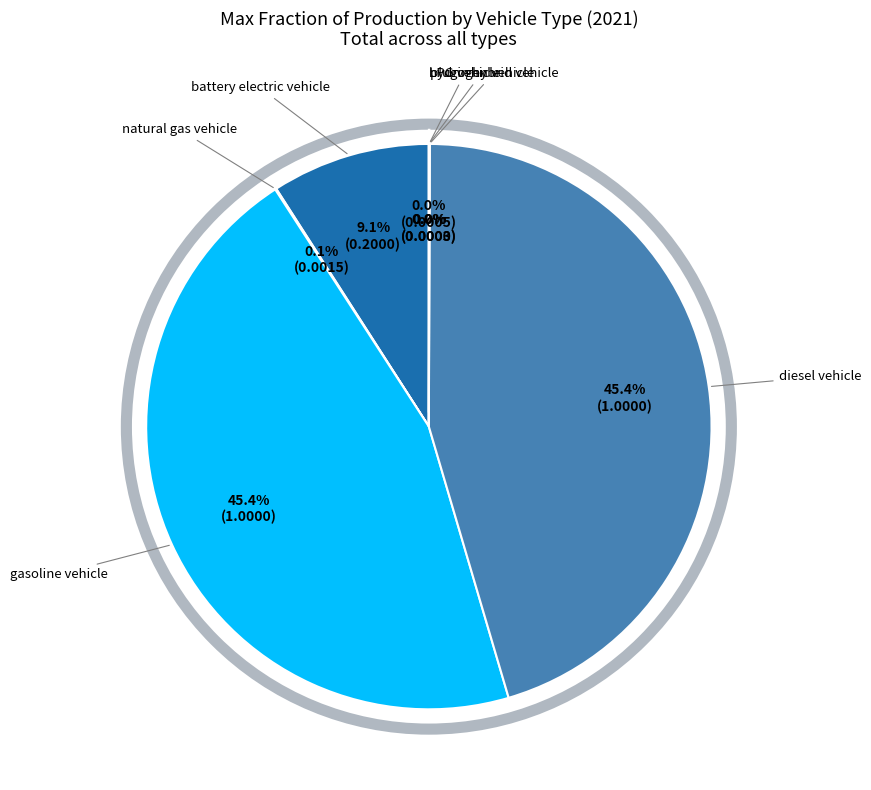

Is there any slice that represents more than half of the pie?

No